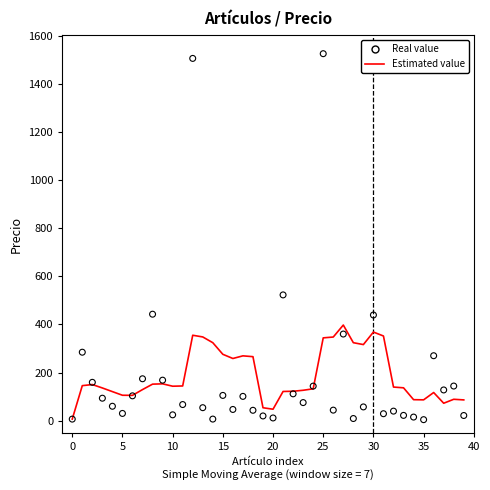

Which series reaches the minimum Y coordinate?

Real value